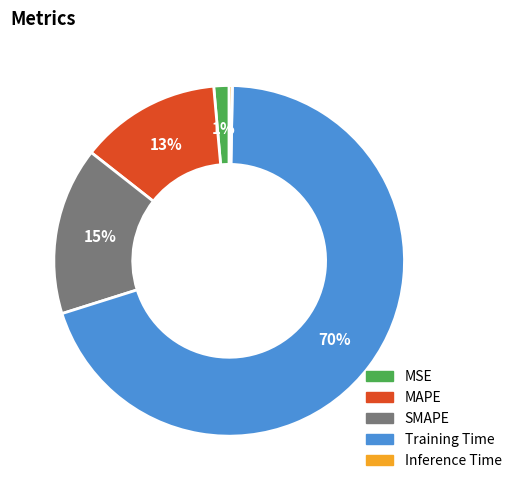

To the nearest percent, what is the average slice percentage?

20%